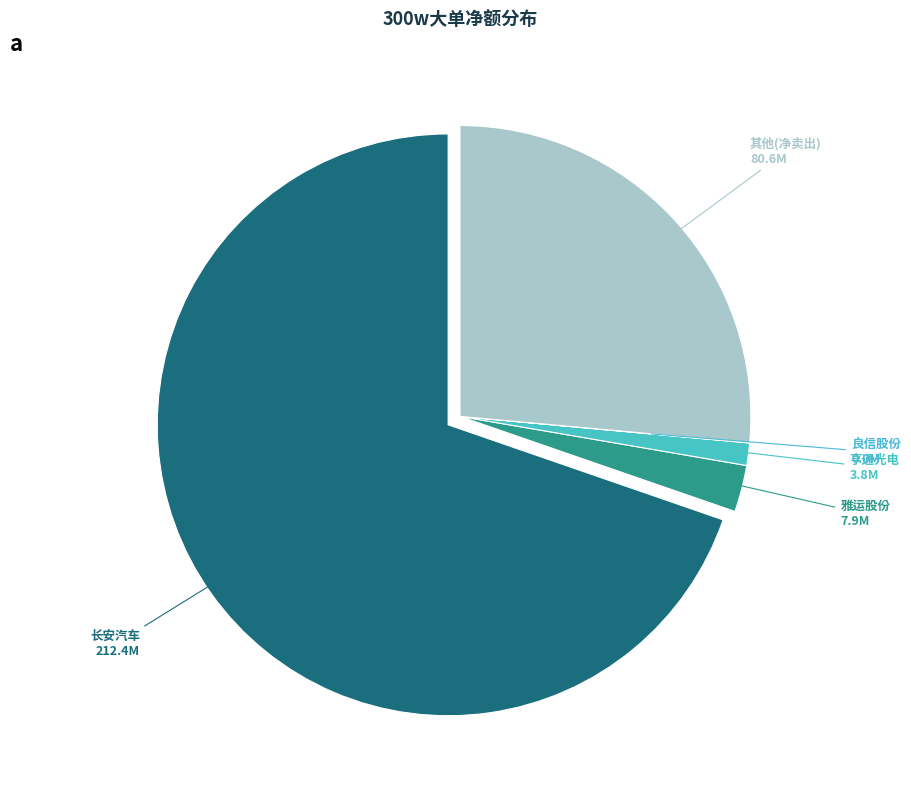

Which slice represents more than half of the pie?

长安汽车